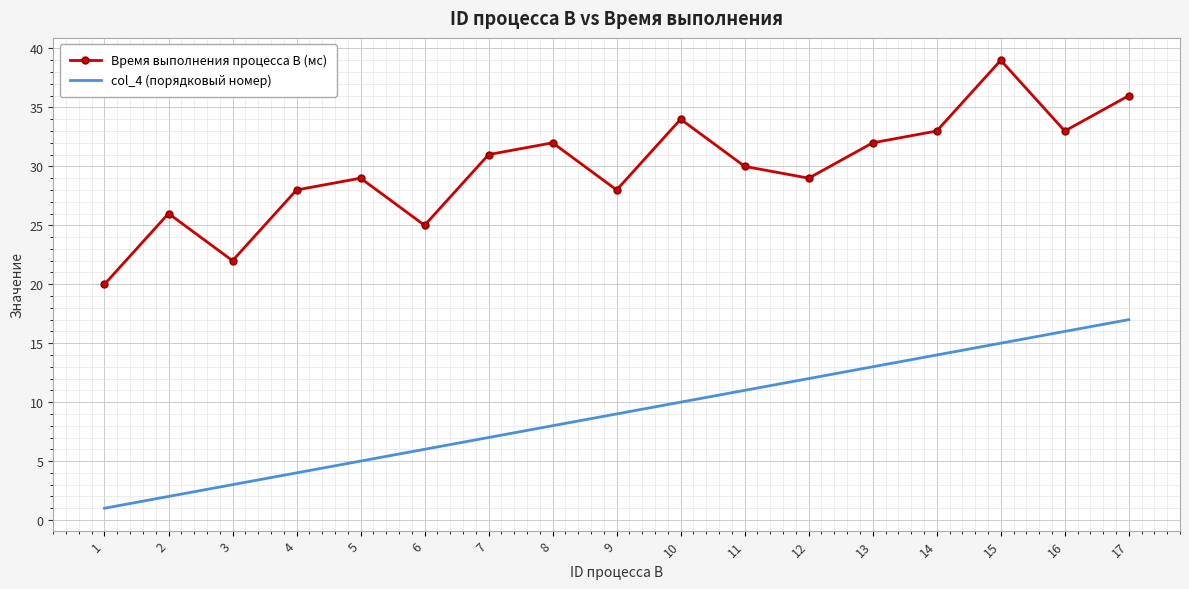

At 7, list the series in order from largest to smallest.

Время выполнения процесса B (мс), col_4 (порядковый номер)